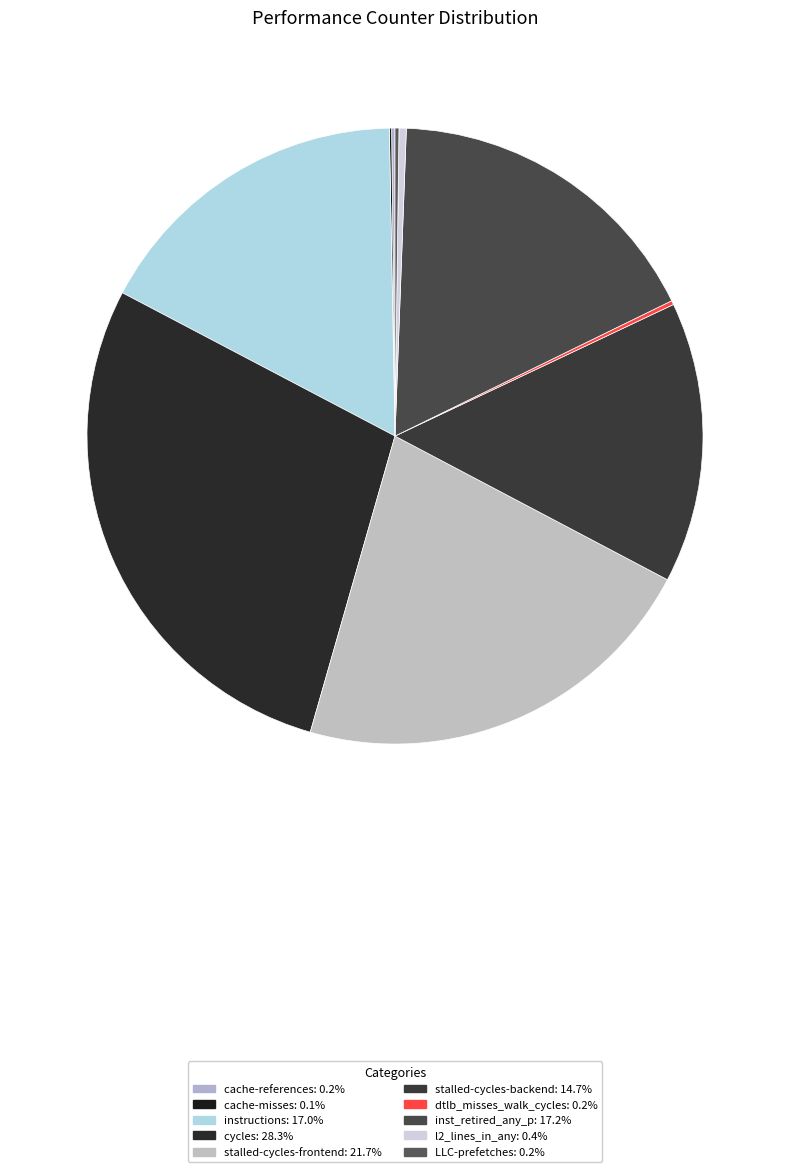

What is the change in value from stalled-cycles-frontend to l2_lines_in_any?

-48497571908